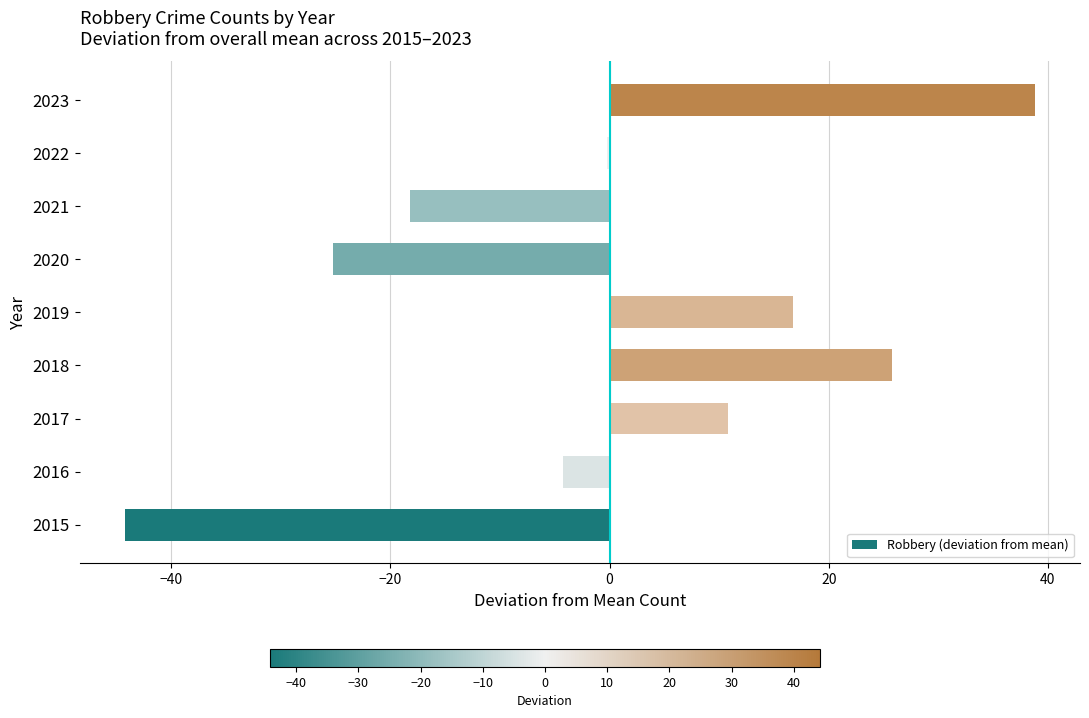

What is the sum of the values at 2020 and 2021?

-43.4